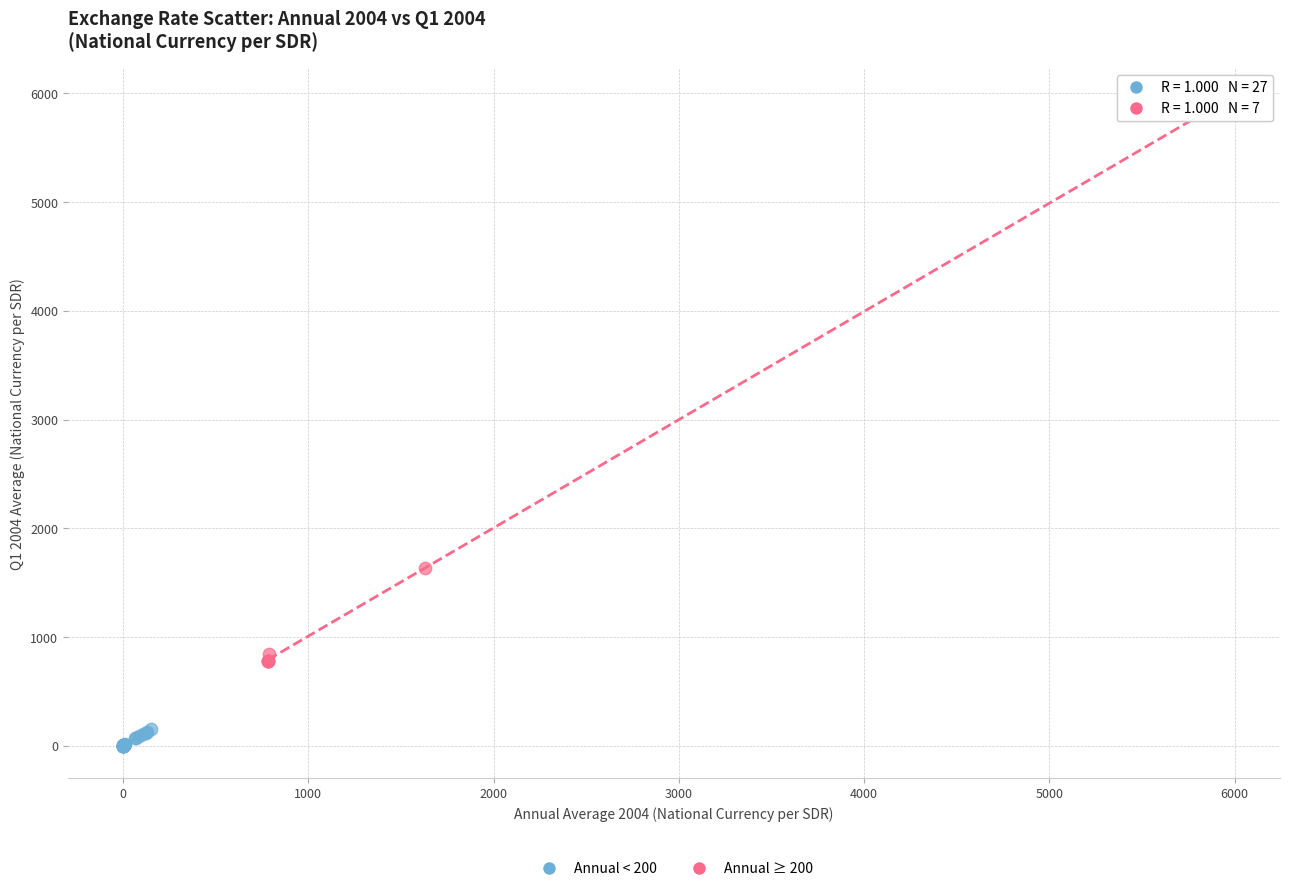

Which series reaches the minimum Y coordinate?

Annual < 200